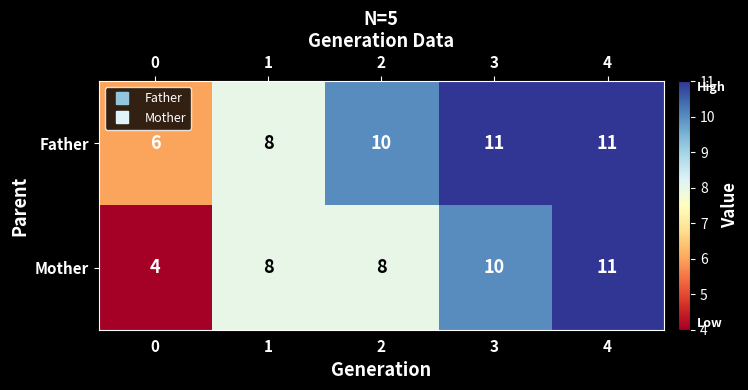

How many values in the Mother series are below 8?

1